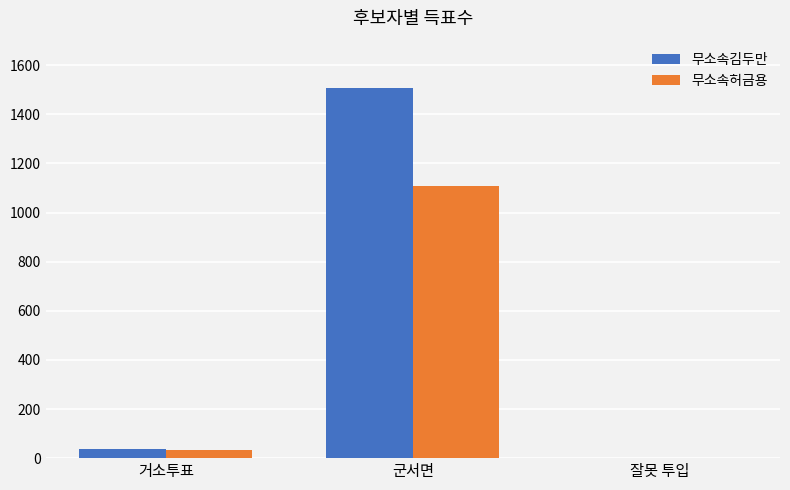

Which series has the largest total across all categories?

무소속김두만